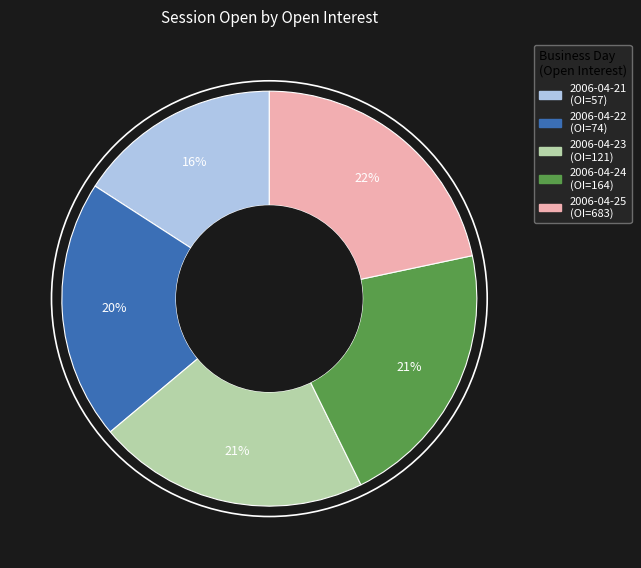

Is there a majority slice in this chart?

No